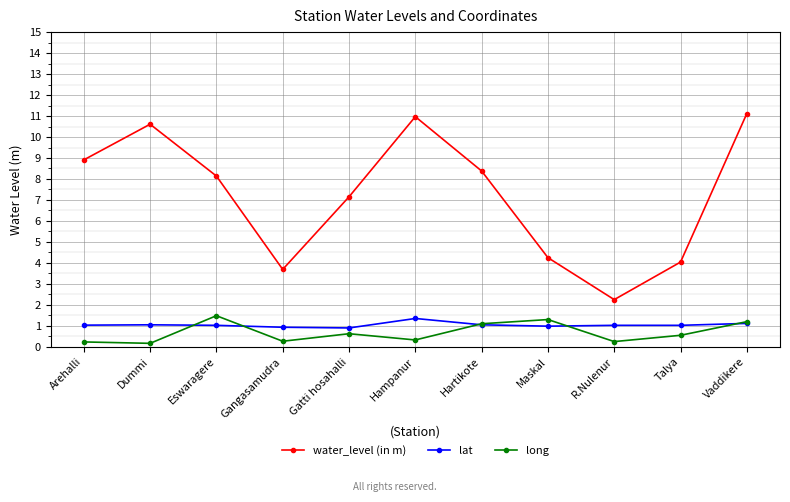

At how many categories does at least one series exceed 8?

6